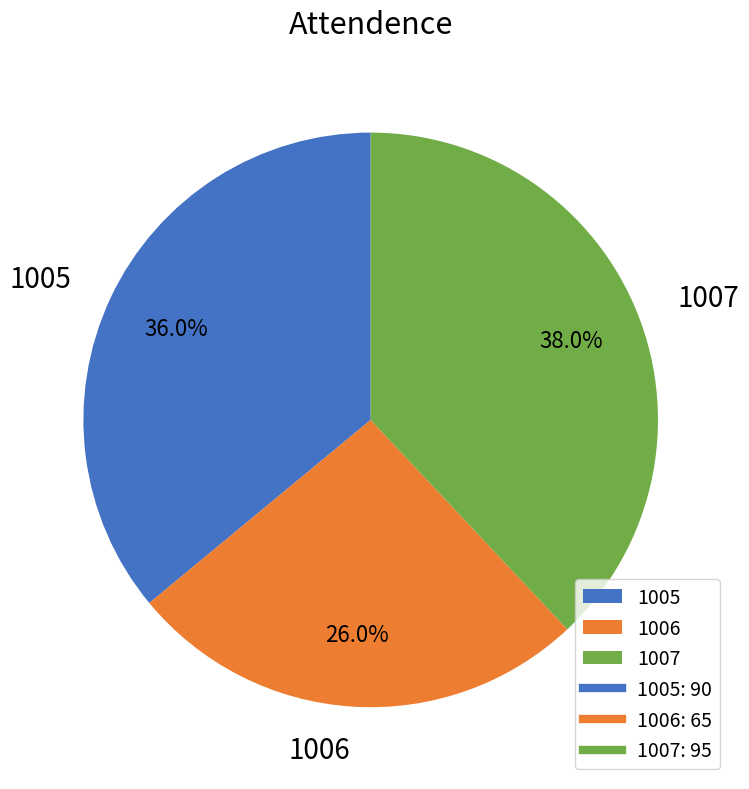

To the nearest percent, what percentage of the pie is 1005?

36%